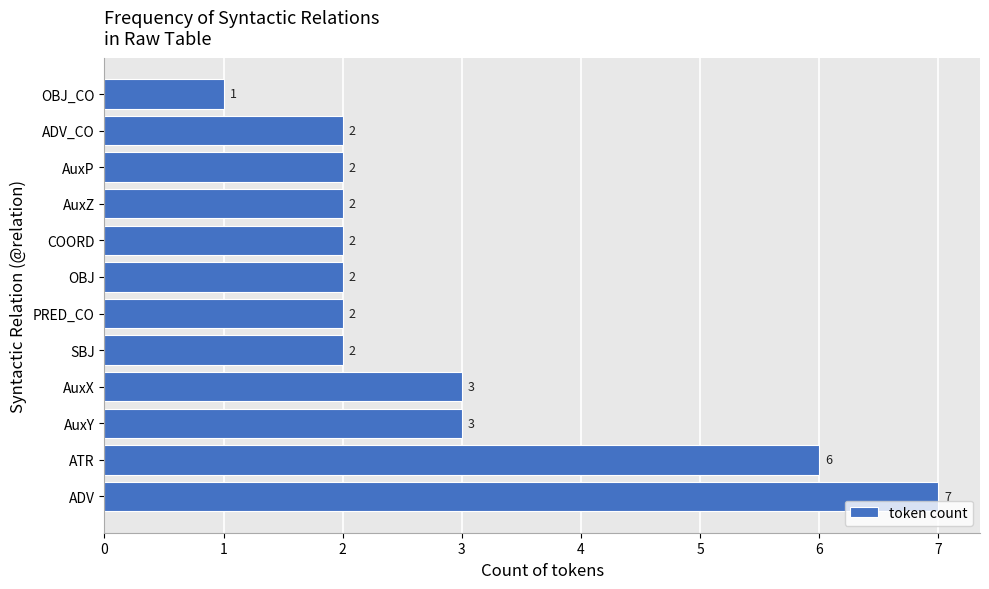

What is the difference between the second highest and minimum values?

5